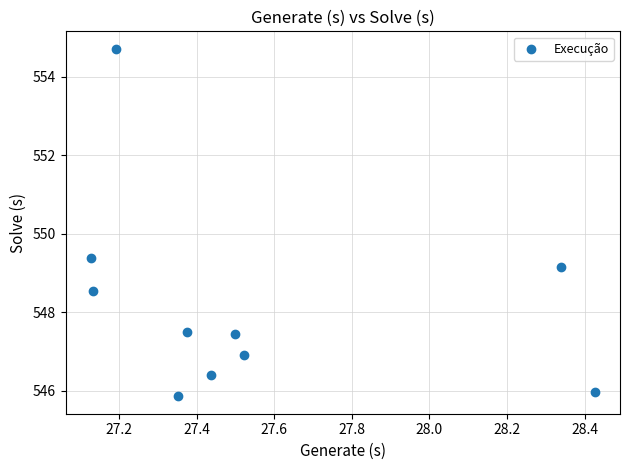

What is the range of X values (max minus min)?

1.3